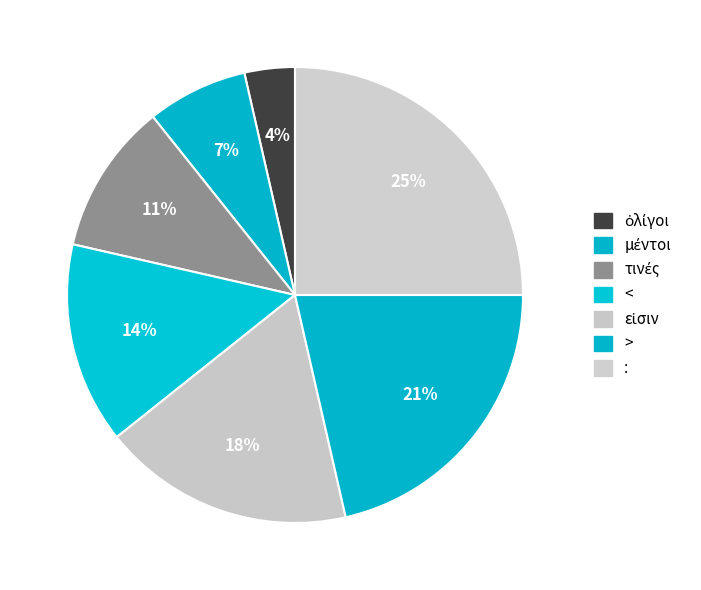

To the nearest percent, what portion does εἰσιν represent?

18%